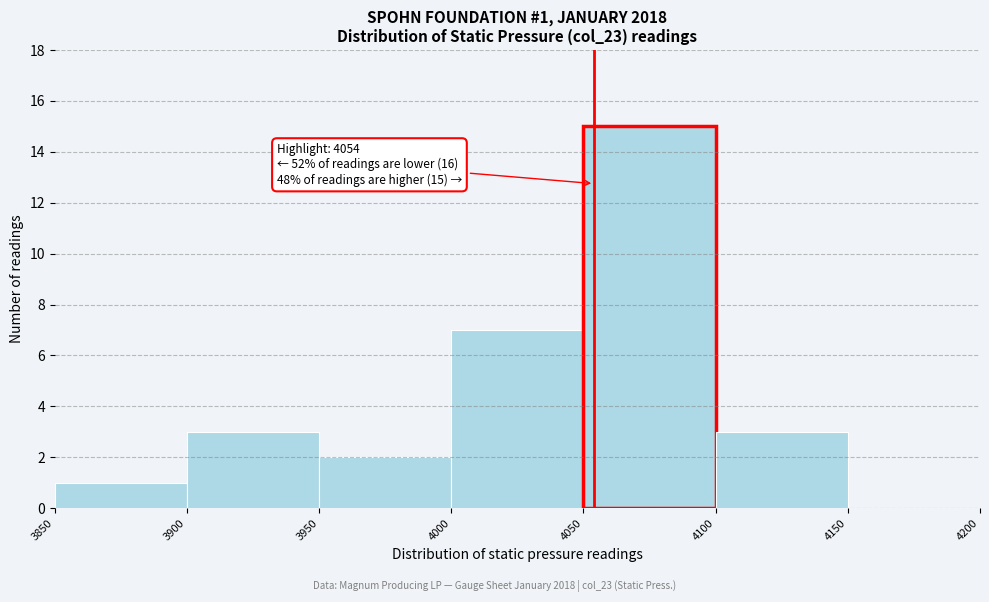

Which range on the x-axis has the tallest bar?

4050 to 4100